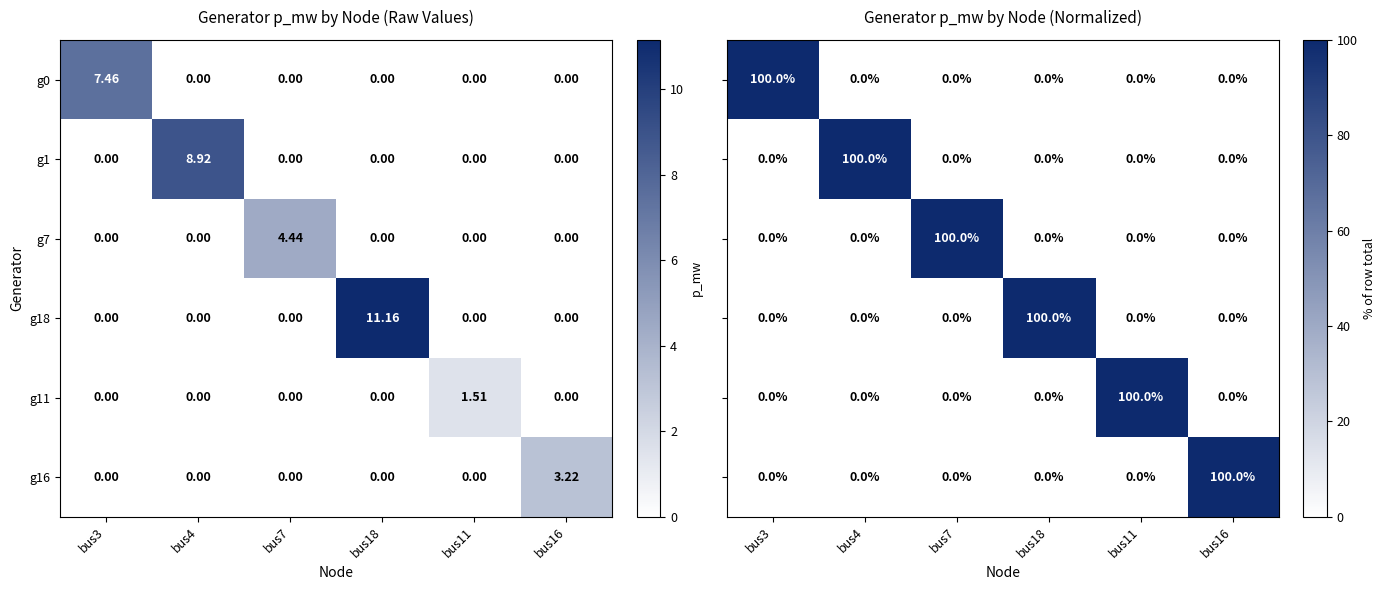

How many data points does each series have?

6